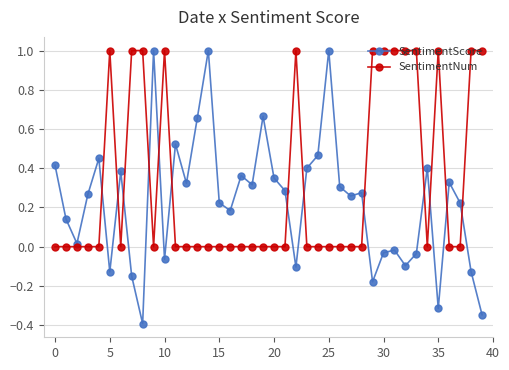

What is the maximum value shown in the chart?

1.0